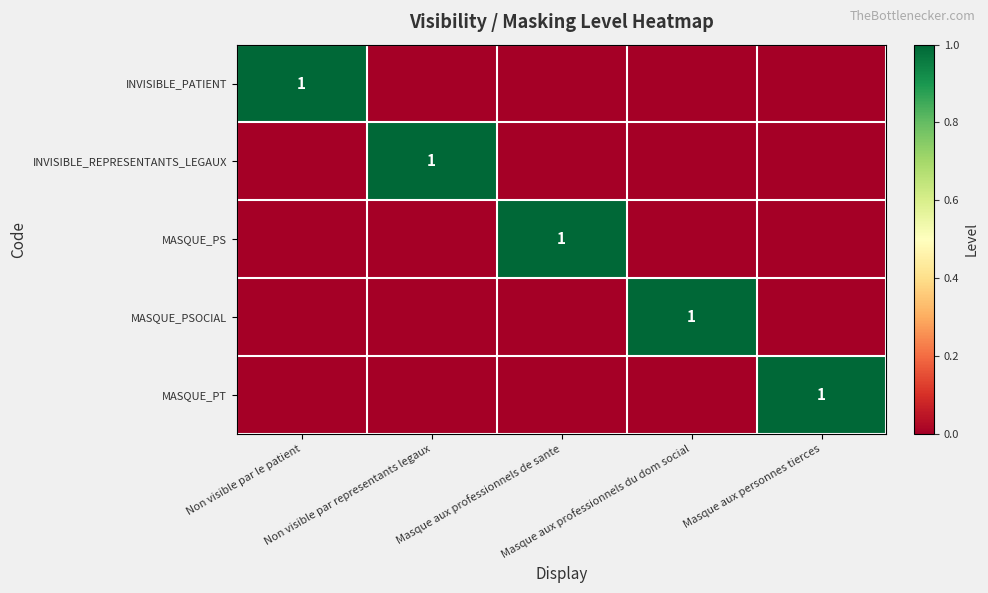

How many distinct data groups are displayed?

5